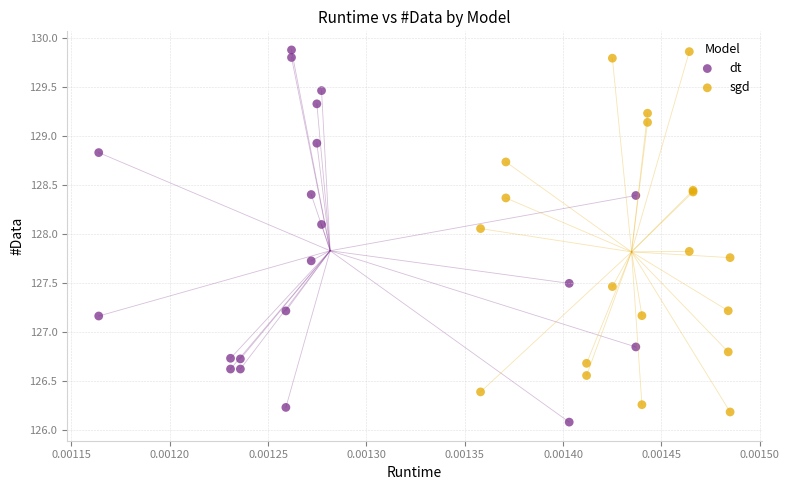

What are all the series names shown in the legend?

dt, sgd